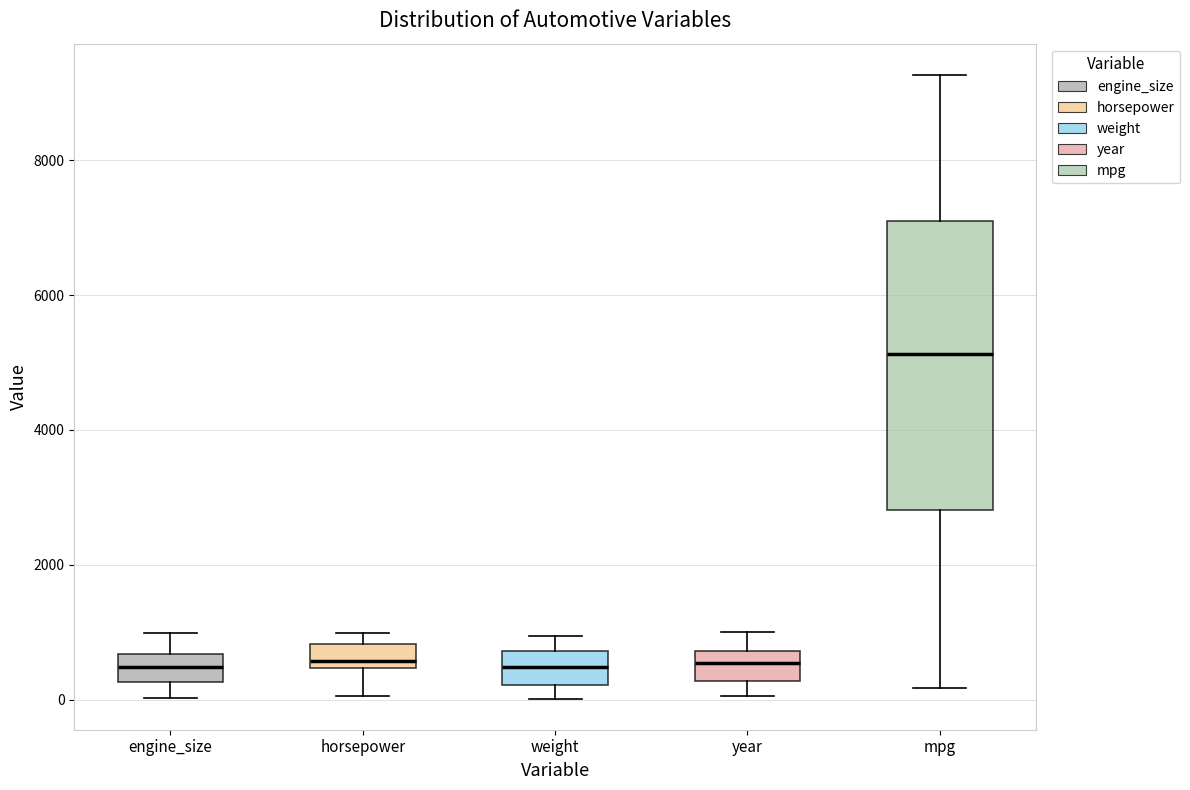

Comparing the boxes themselves (not the whiskers), which one is the tallest?

mpg